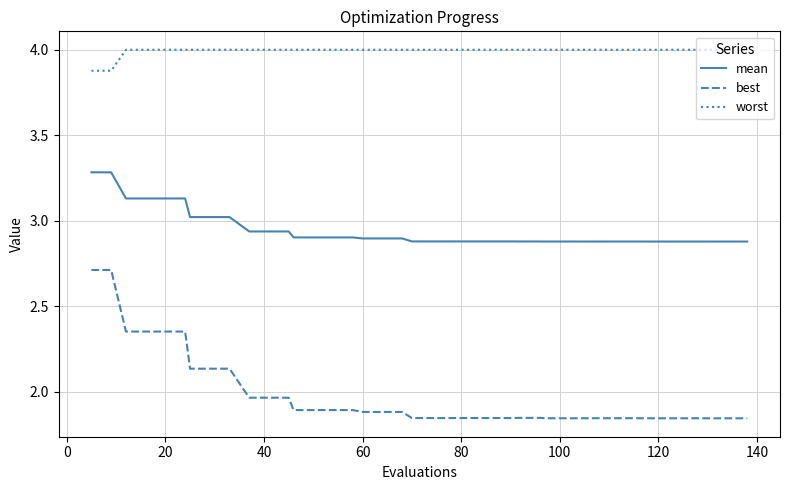

True or false: mean and best cross at least once.

False